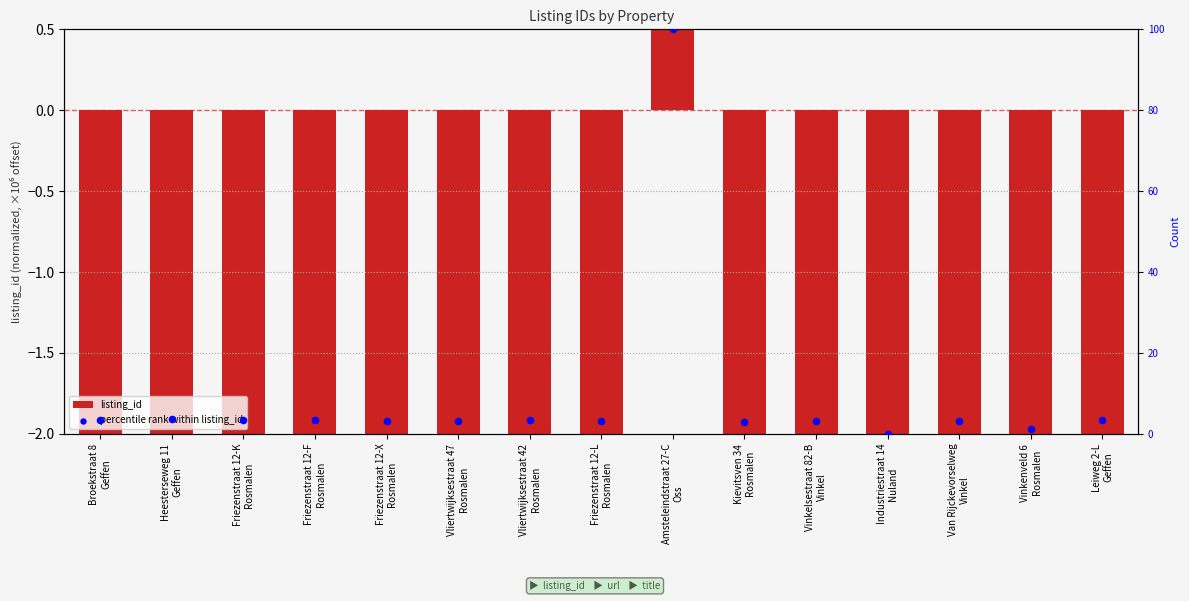

Which series has the widest spread of Y values?

percentile rank within listing_id